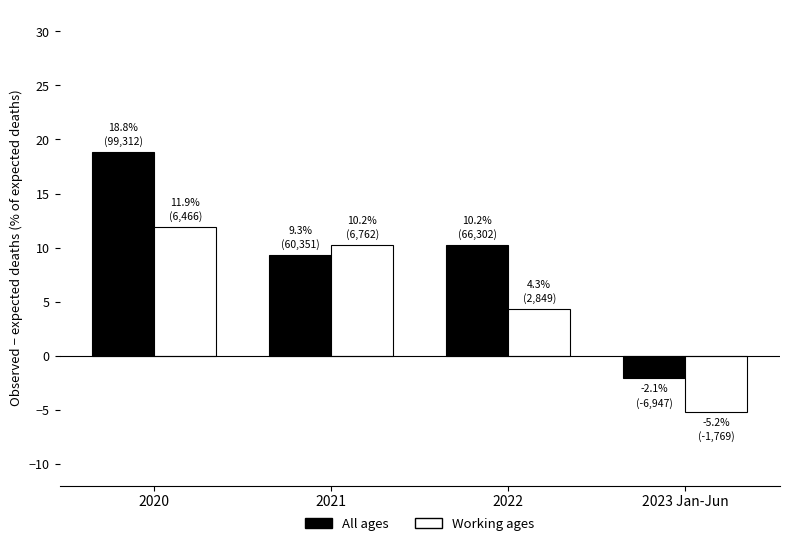

What is the label of the 2nd bar from the right?

2022